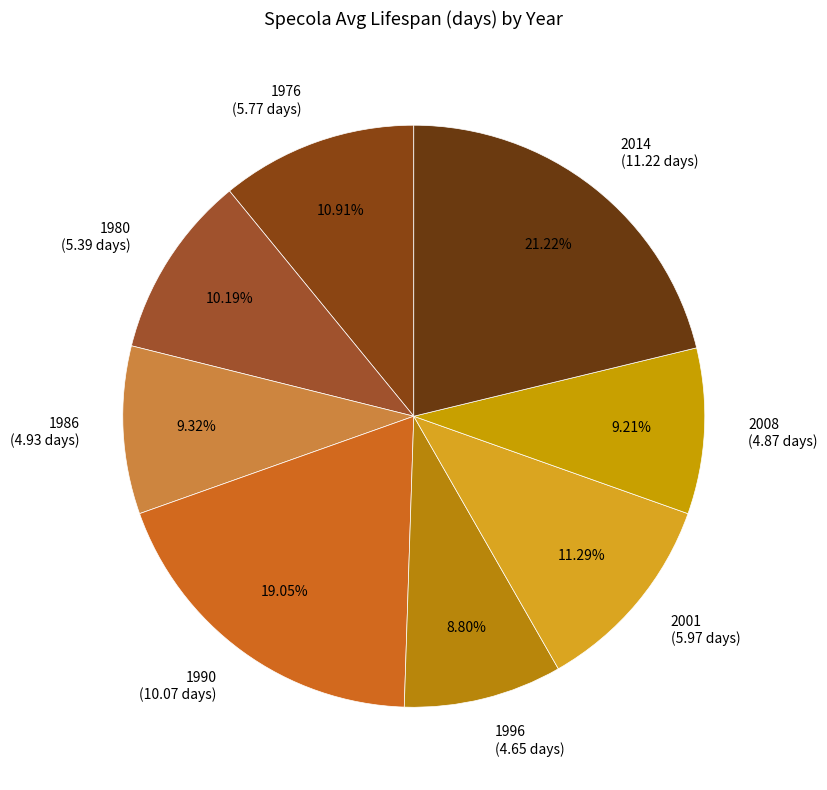

To the nearest percent, what is the combined percentage of 1976 and 1990?

30%